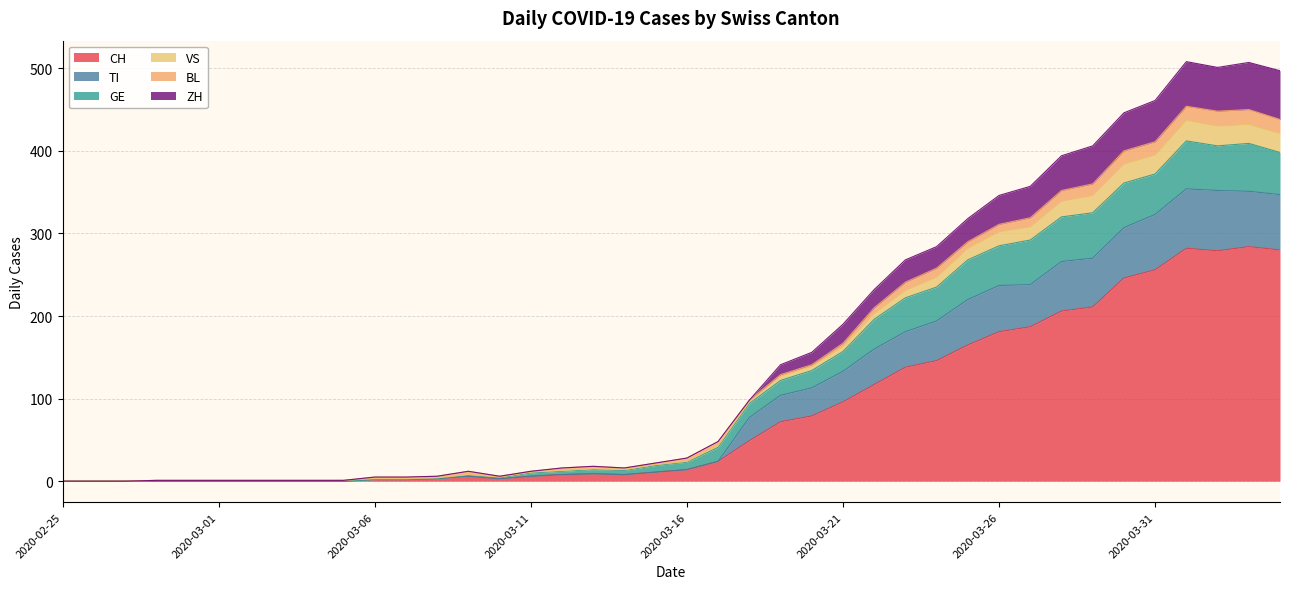

At how many categories does at least one series exceed 449?

5